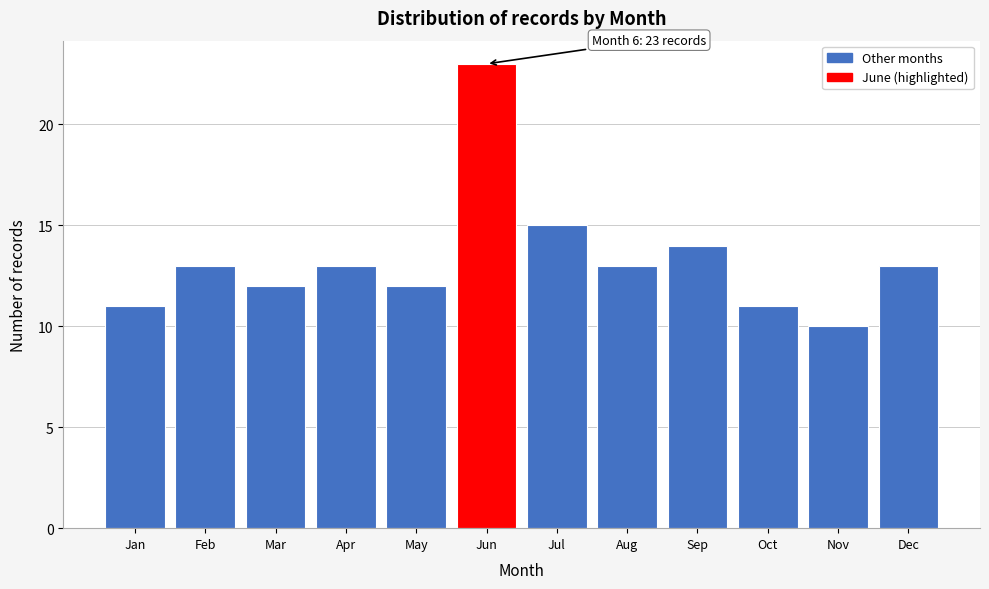

Reading right to left, what are all the values shown in this chart?

Dec=13	Nov=10	Oct=11	Sep=14	Aug=13	Jul=15	Jun=23	May=12	Apr=13	Mar=12	Feb=13	Jan=11